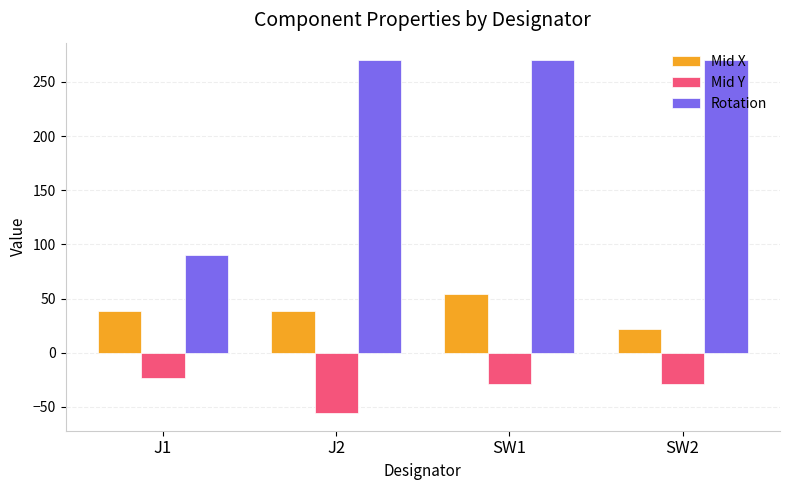

What is the average value of the Rotation series?

225.0